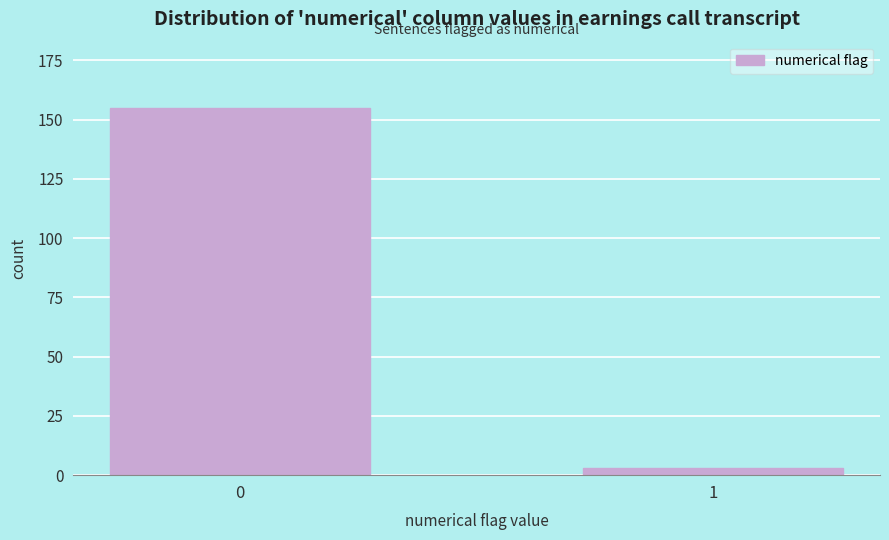

Reading left to right, what are all the values shown in this chart?

155	3